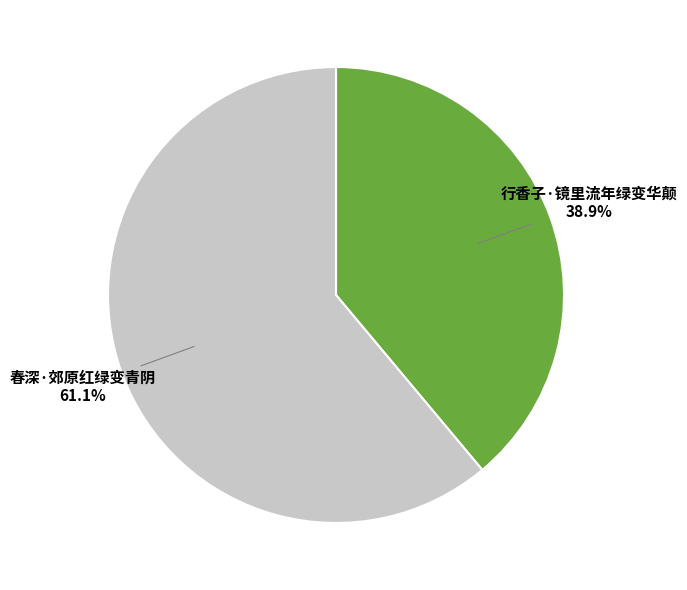

Is there any slice that represents more than half of the pie?

Yes